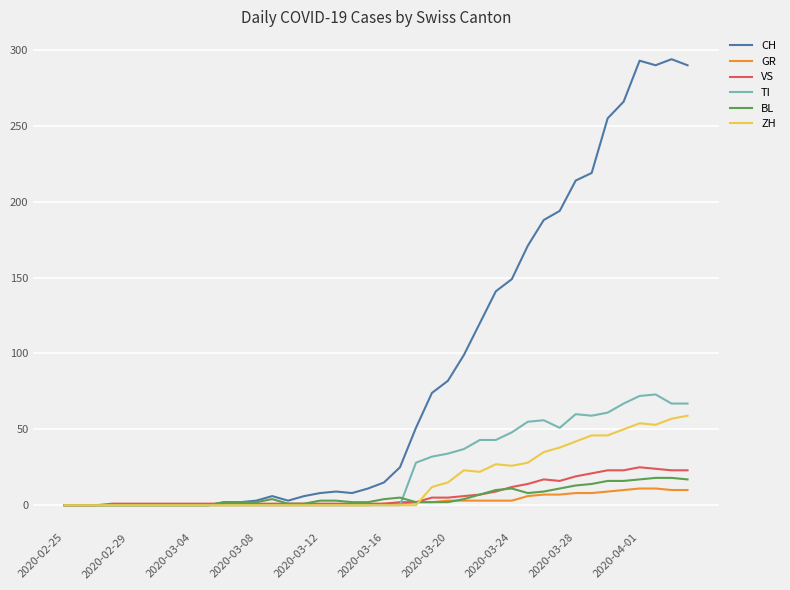

Which series has the widest spread of values?

CH